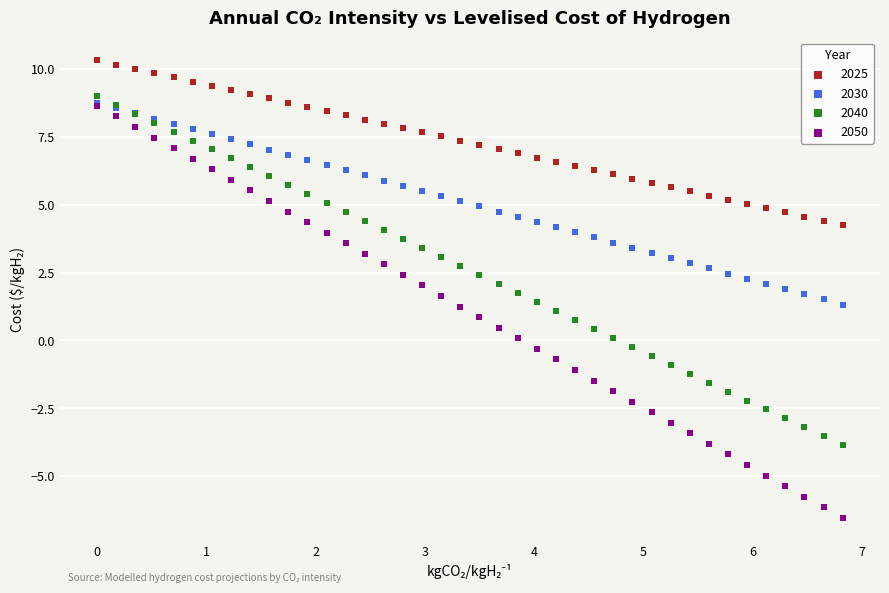

What are all the series names shown in the legend?

2025, 2030, 2040, 2050